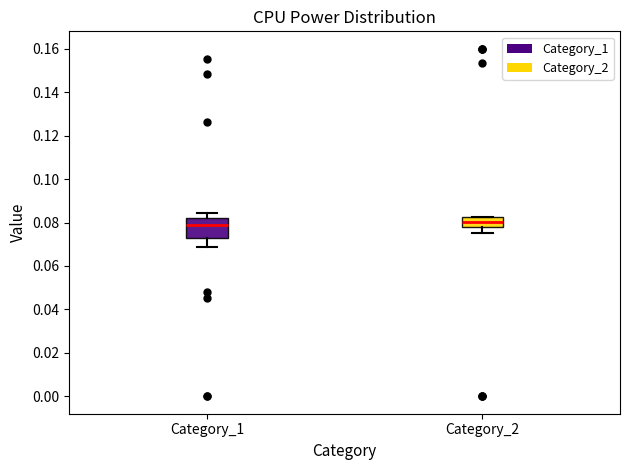

Reading left to right, transcribe this box plot: for each box, give where its median line is, the range the box spans, and where its two whiskers end, as read against the y-axis. The values are not printed on the chart, so give them approximately, as read against the axis.

Category_1: median 0.080, box 0.072 to 0.082, whiskers 0.068 to 0.084
Category_2: median 0.080, box 0.078 to 0.082, whiskers 0.076 to 0.082